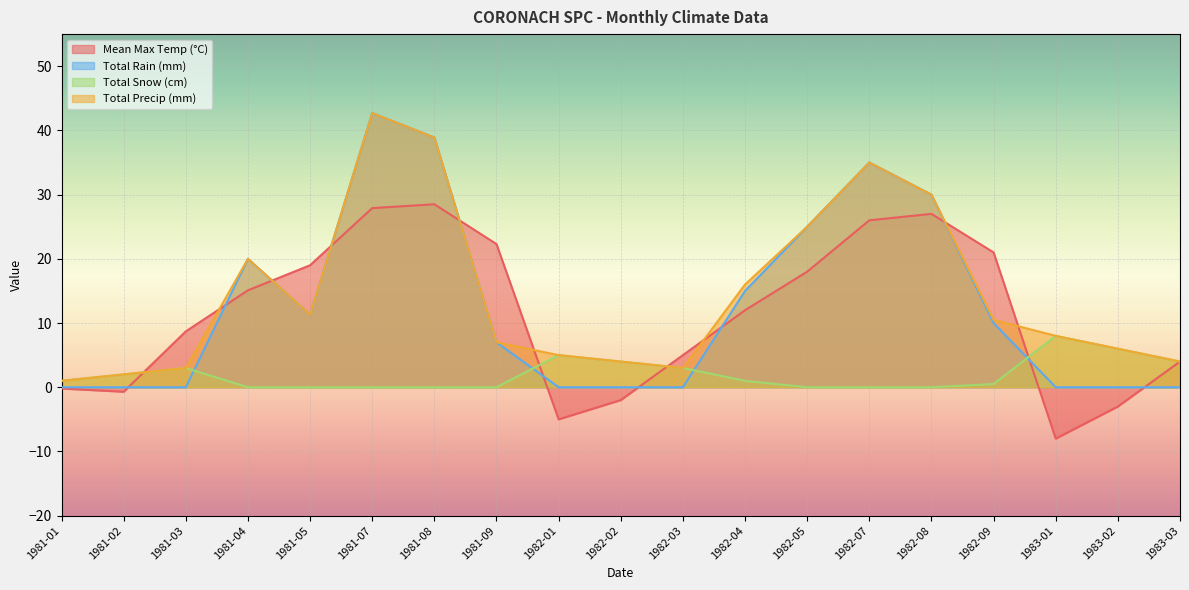

At which category is the sum across all series the highest?

1981-07